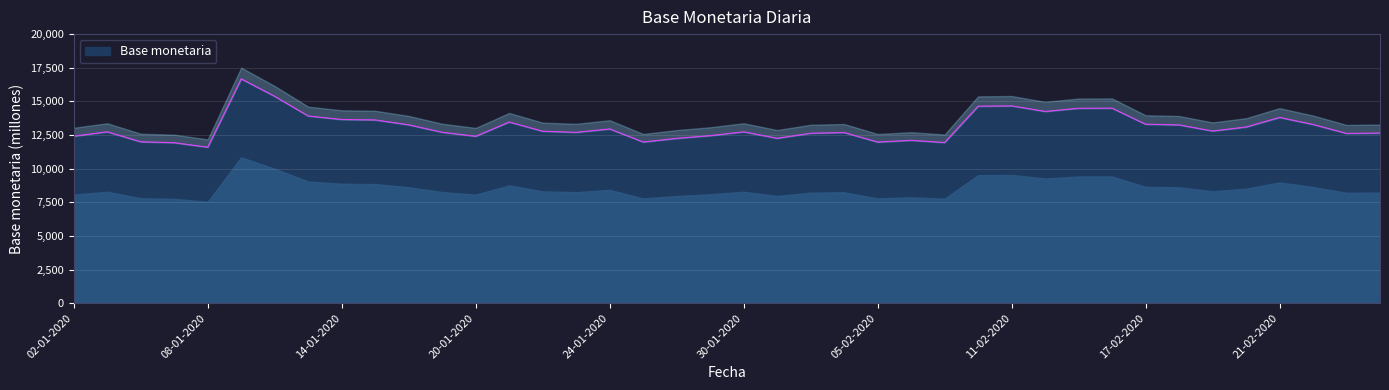

What is the difference between the second highest and minimum values?

3779